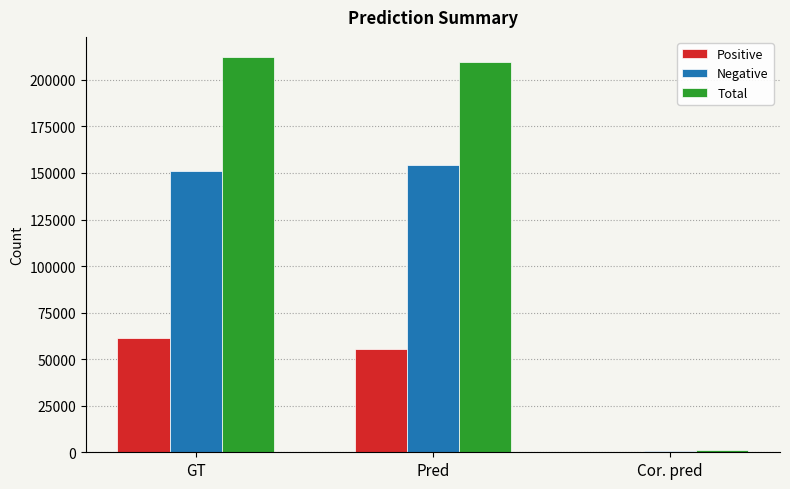

Reading right to left, transcribe all the data shown in this chart.

Positive: Cor. pred=249	Pred=55382	GT=61294
Negative: Cor. pred=738	Pred=154461	GT=151172
Total: Cor. pred=987	Pred=209843	GT=212466